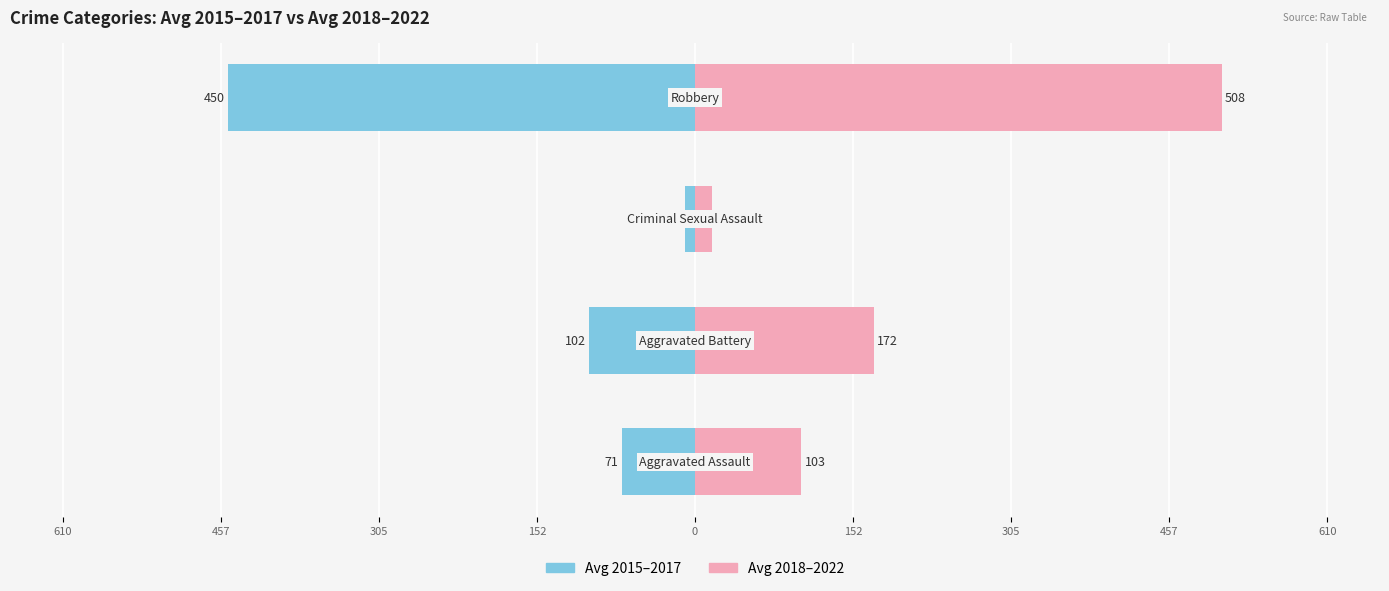

Is the value of Avg 2015–2017 at 457 greater than the value of Avg 2018–2022 at 152?

No